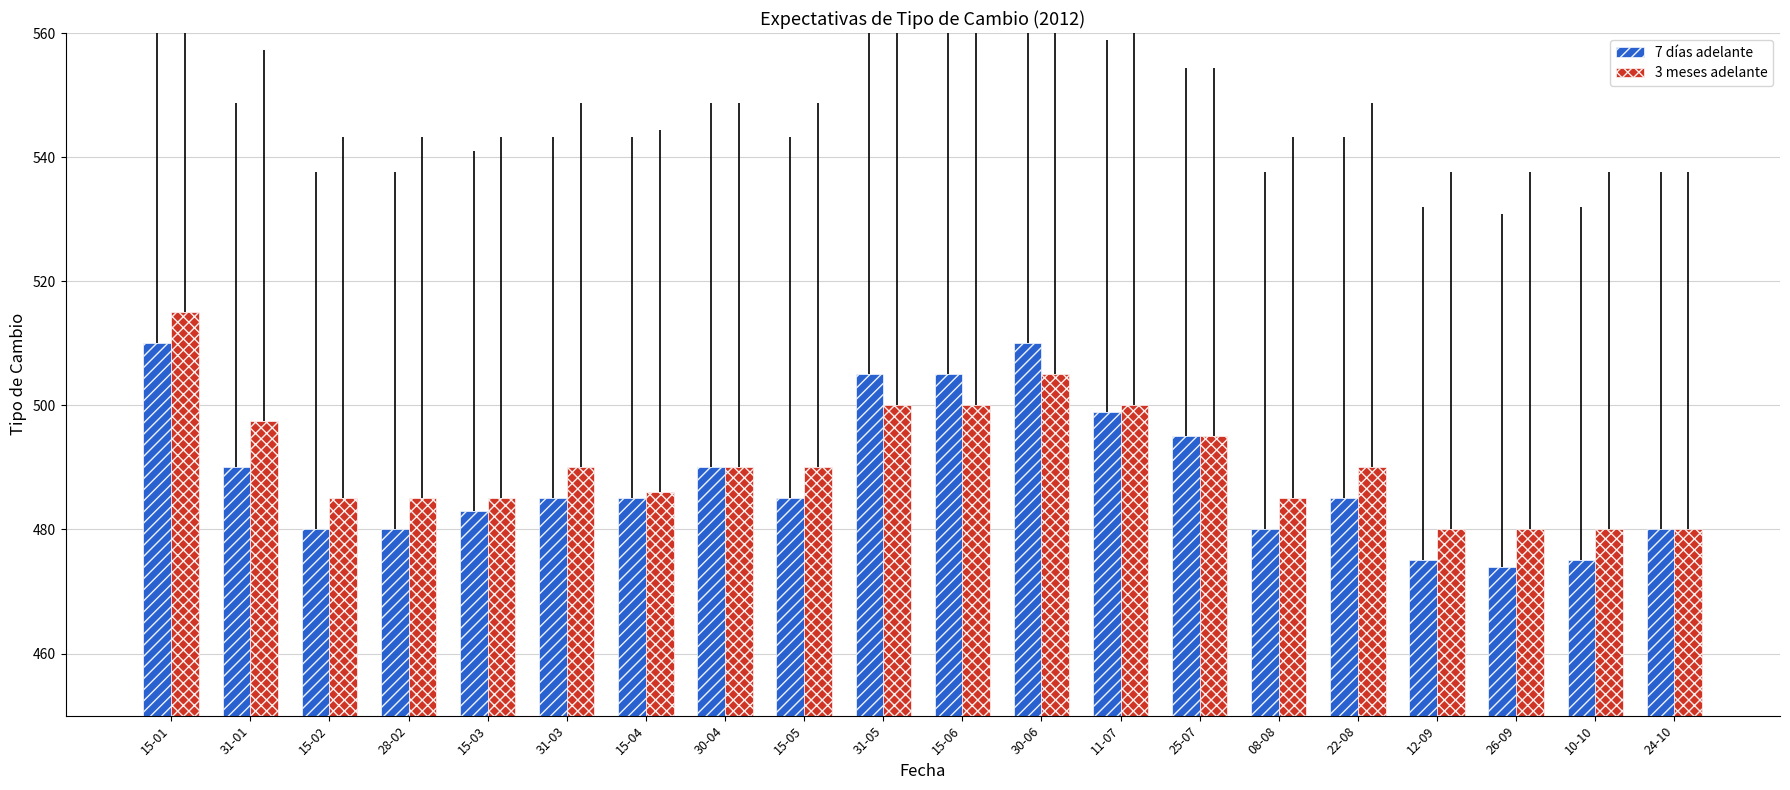

At which label does 3 meses adelante reach its peak?

15-01